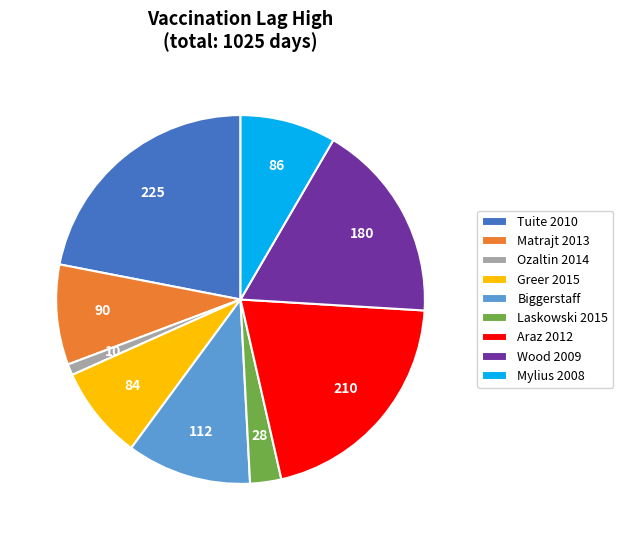

Combined, do Ozaltin 2014 and Matrajt 2013 account for over 50%?

No